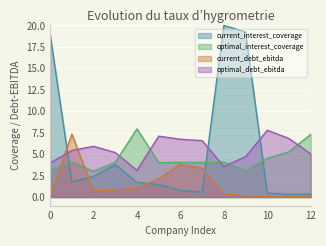

Count the number of categories in the chart.

13